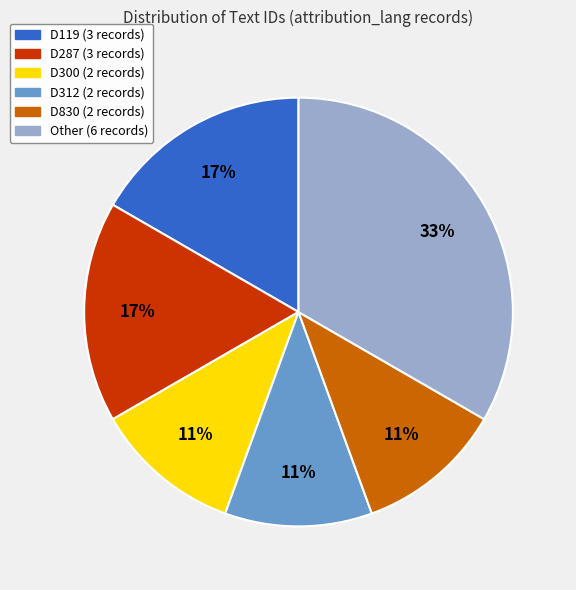

To the nearest percent, what is the combined percentage of D300 and D287?

28%